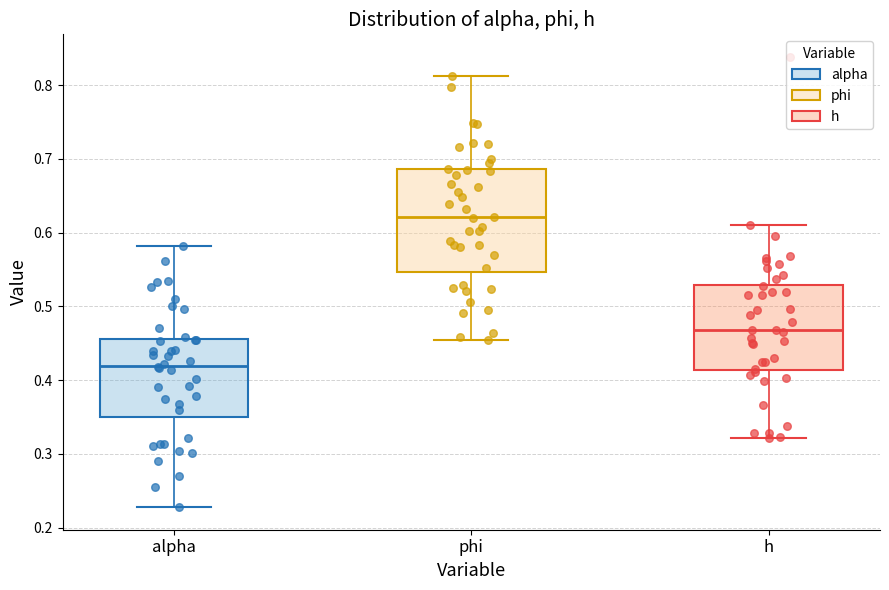

Which box is the tallest, from its lower edge to its upper edge?

phi